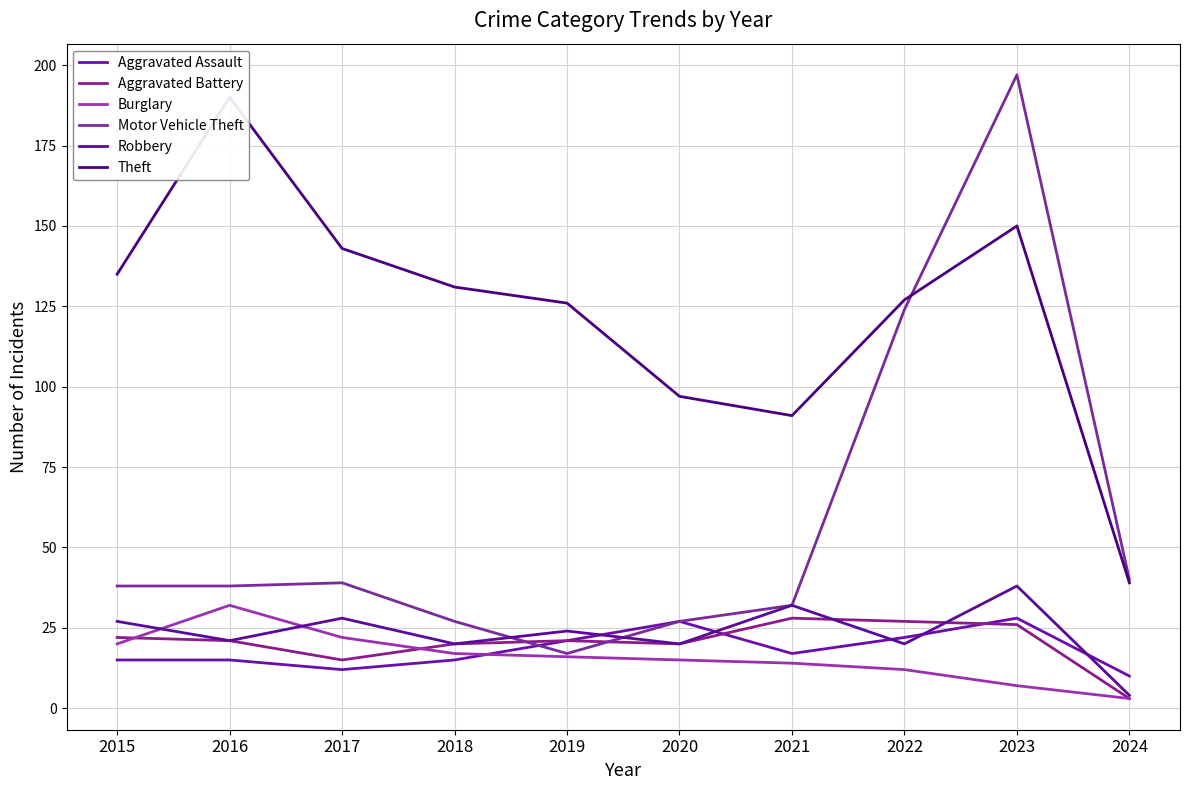

How many categories are shown in the chart?

10